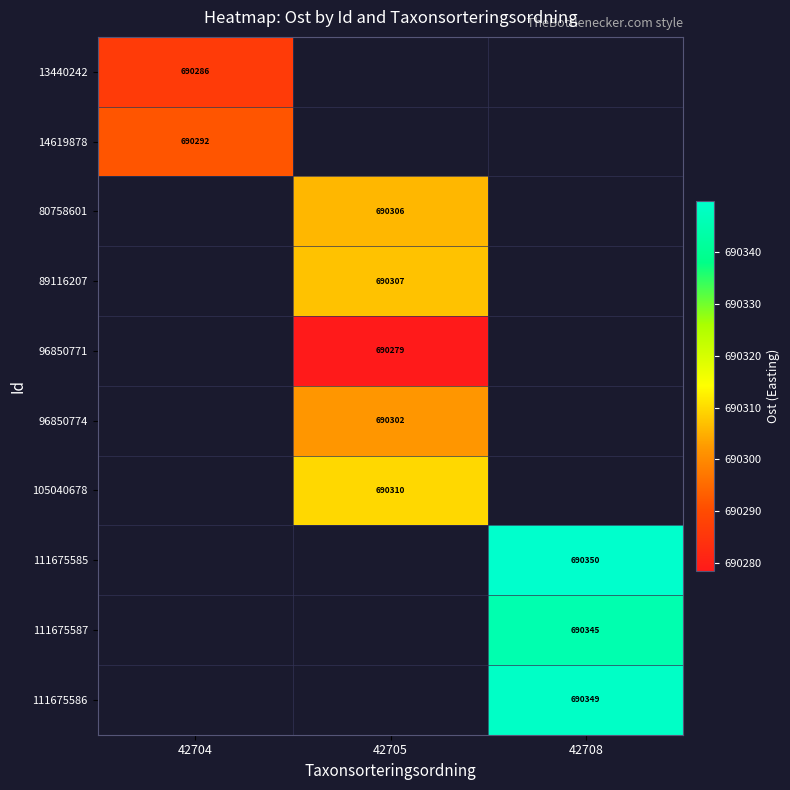

The 96850771 series shows 346804.9 at 42705. True or false?

False